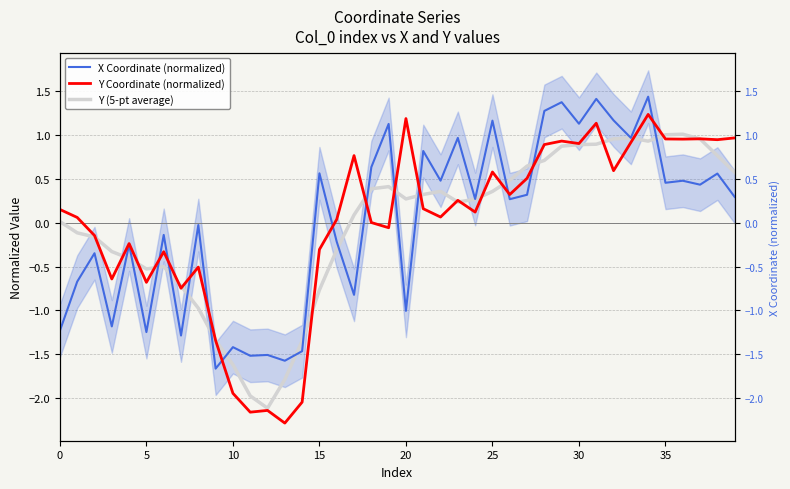

Rank the series at 17 from lowest to highest value.

X Coordinate (normalized), Y (5-pt average), Y Coordinate (normalized)